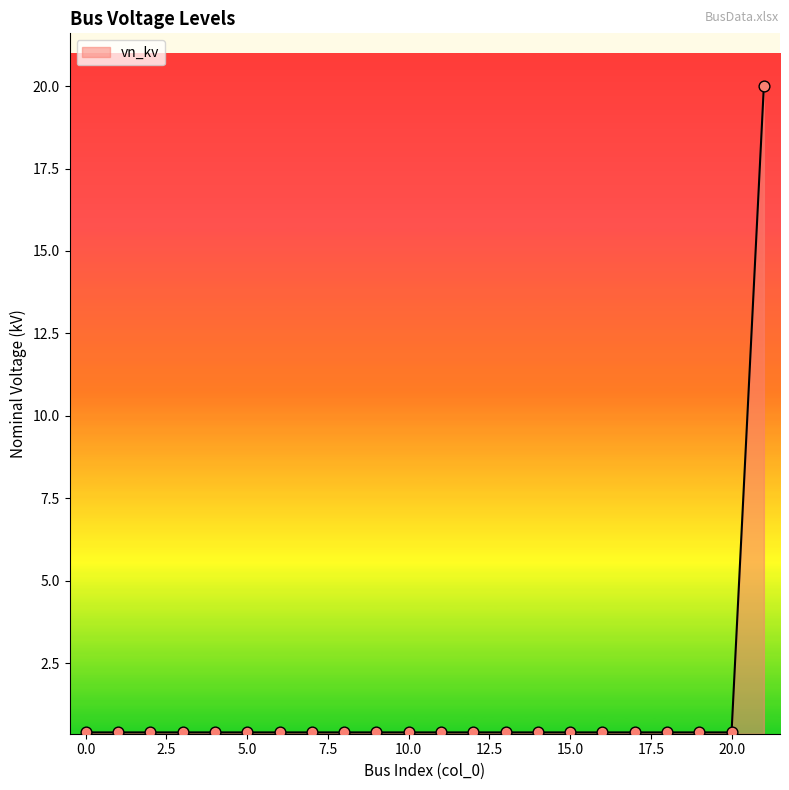

What is the maximum value shown in the chart?

20.0